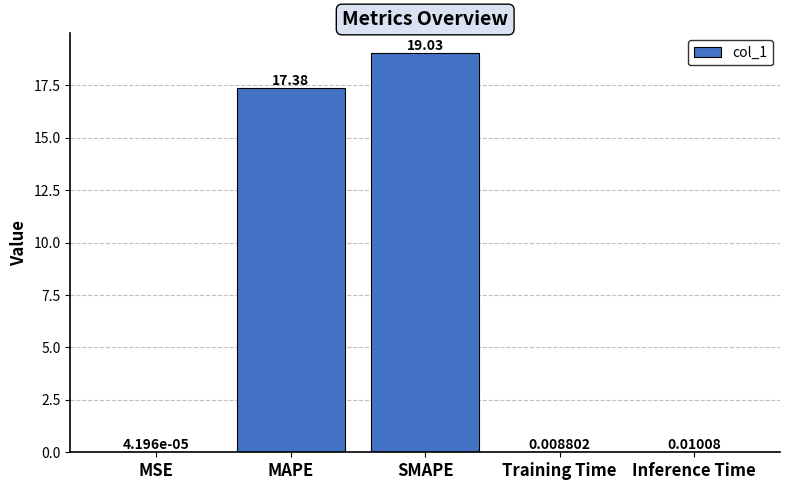

At which label is the value closest to 9?

MAPE